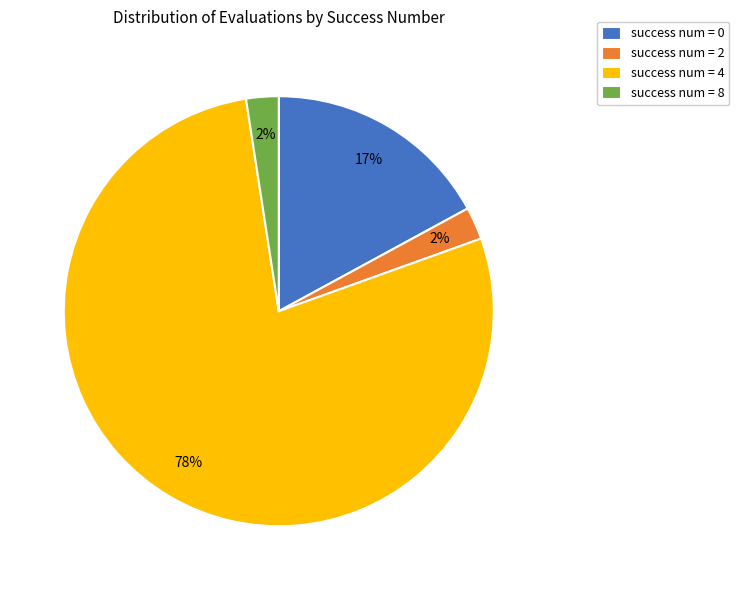

Which category has the biggest portion of the pie?

success num = 4